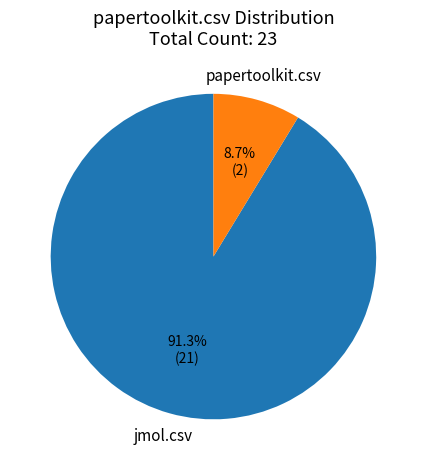

Approximately how many times larger is the value at papertoolkit.csv compared to jmol.csv?

0.1